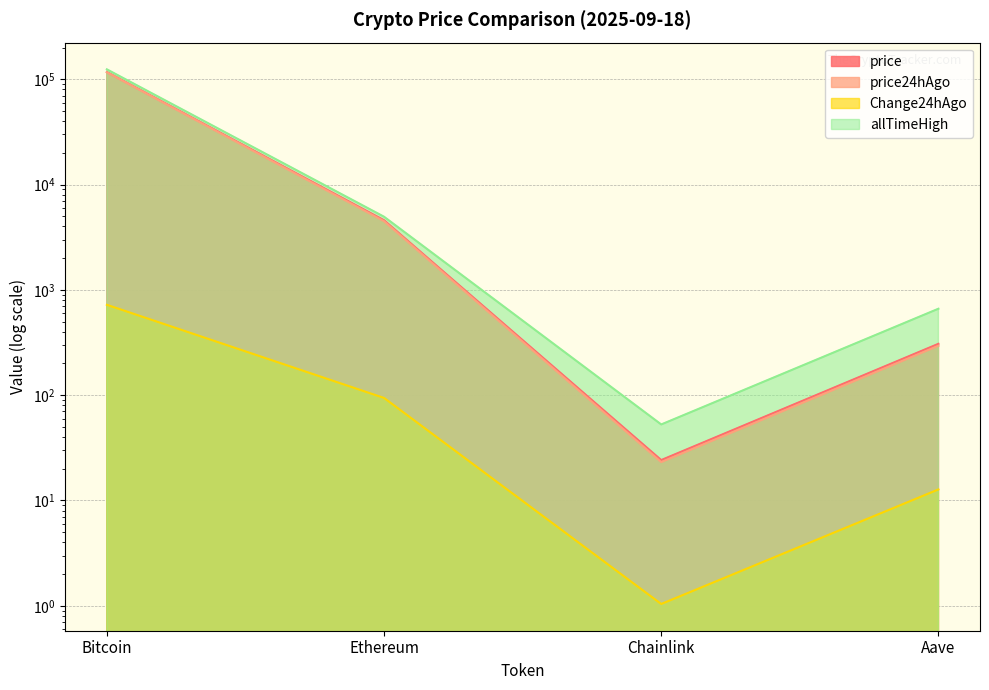

What position from the left is Ethereum?

2